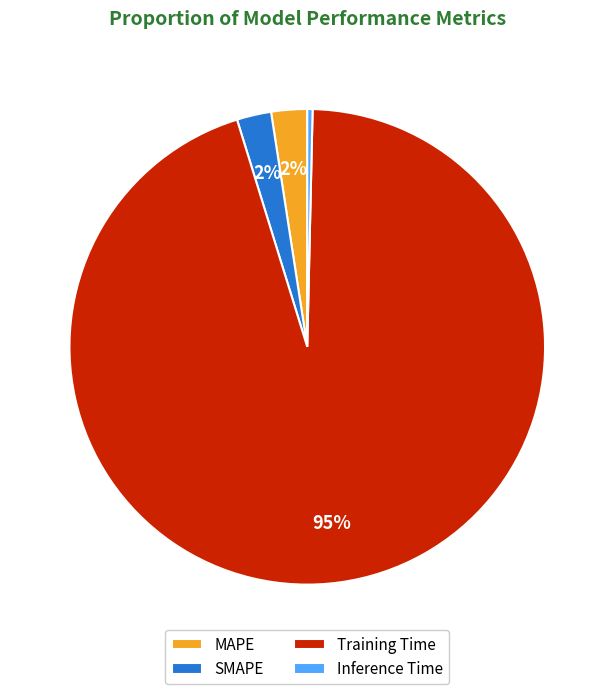

To the nearest percent, what percentage of the pie is SMAPE?

2%